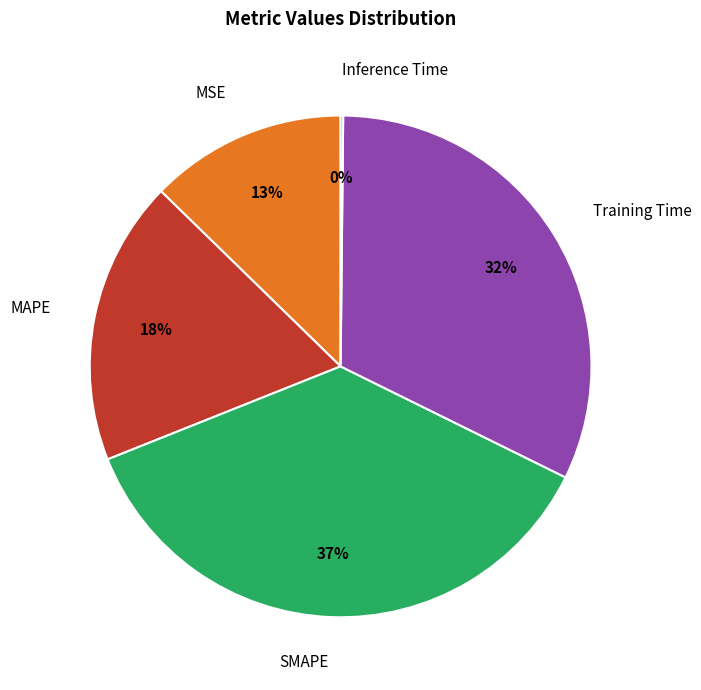

Which category has the biggest portion of the pie?

SMAPE